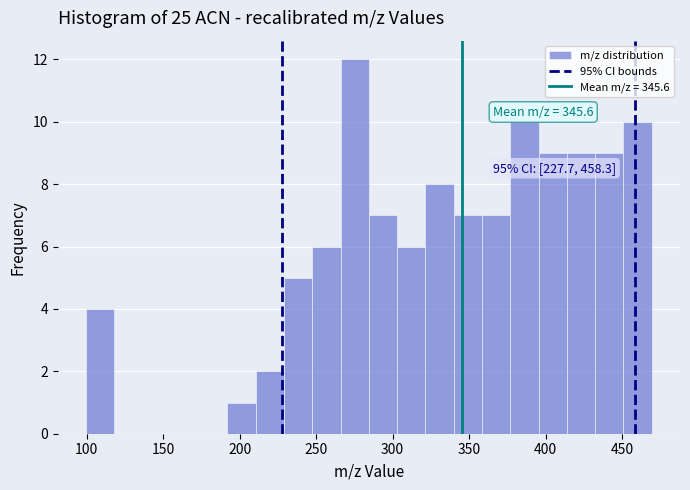

Around what value on the x-axis is the tallest bar? Give the approximate position of its centre, as read against the axis.

275